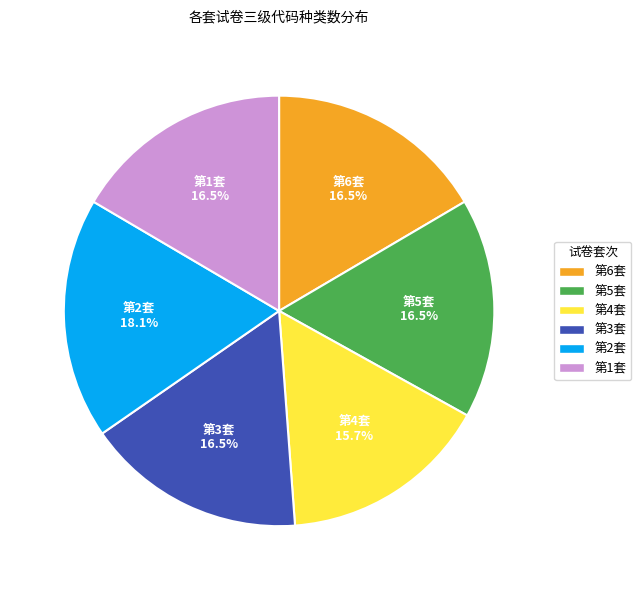

Is it true that 第2套 is 27% of the pie?

False